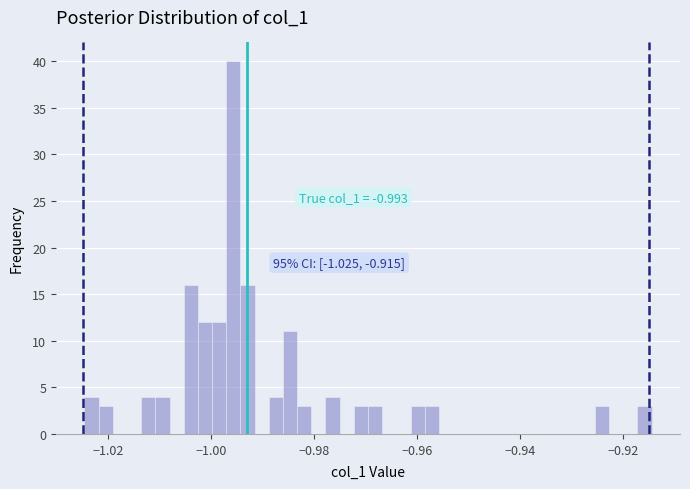

Around what value on the x-axis is the tallest bar? Give the approximate position of its centre, as read against the axis.

-0.996